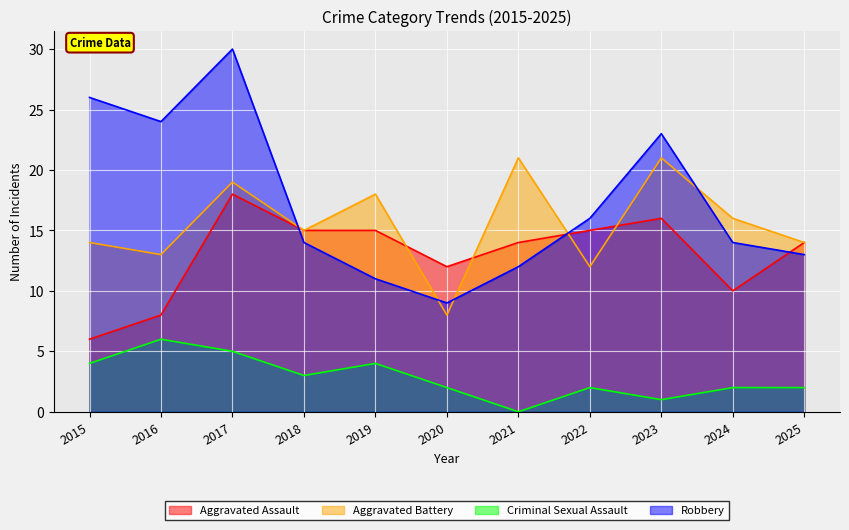

What is the average value of the Aggravated Assault series?

13